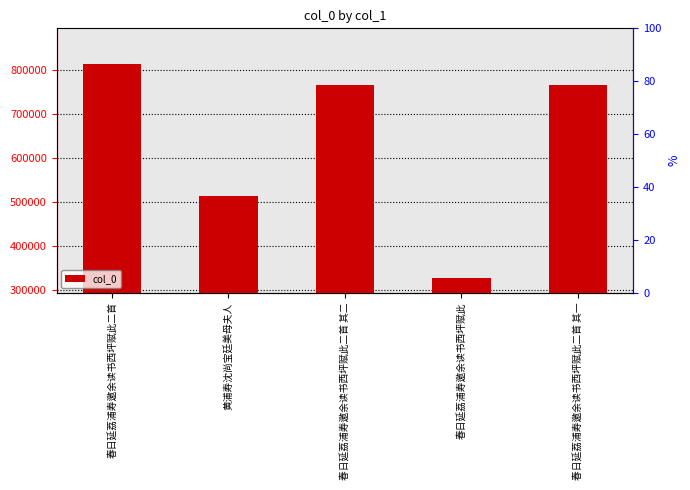

What is the value of the 3rd bar from the left?

765110